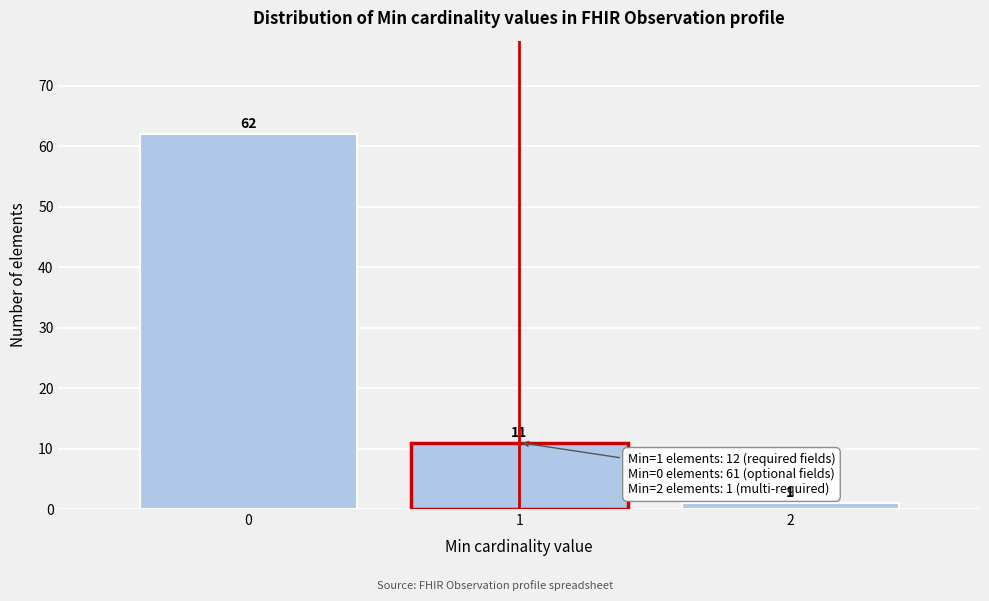

Reading left to right, list all the values displayed in this chart.

0=62	1=11	2=1